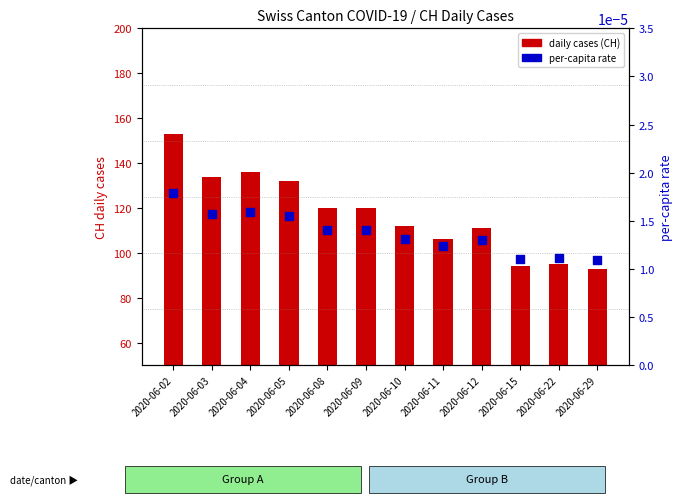

What are all the series names shown in the legend?

daily cases (CH), per-capita rate